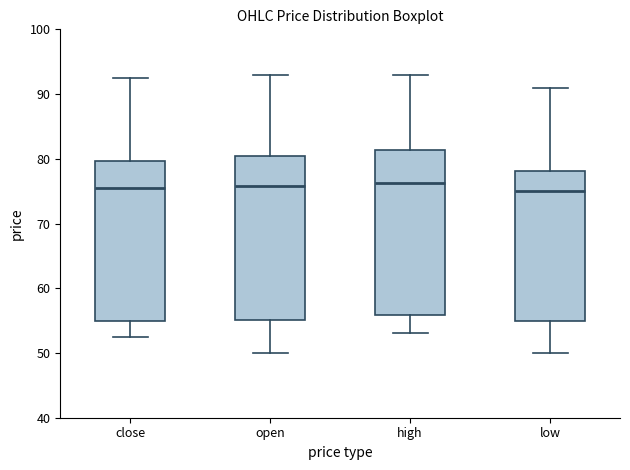

Reading left to right, transcribe this box plot: for each box, give where its median line is, the range the box spans, and where its two whiskers end, as read against the y-axis. The values are not printed on the chart, so give them approximately, as read against the axis.

close: median 76, box 55 to 80, whiskers 53 to 93
open: median 76, box 55 to 80, whiskers 50 to 93
high: median 76, box 56 to 81, whiskers 53 to 93
low: median 75, box 55 to 78, whiskers 50 to 91